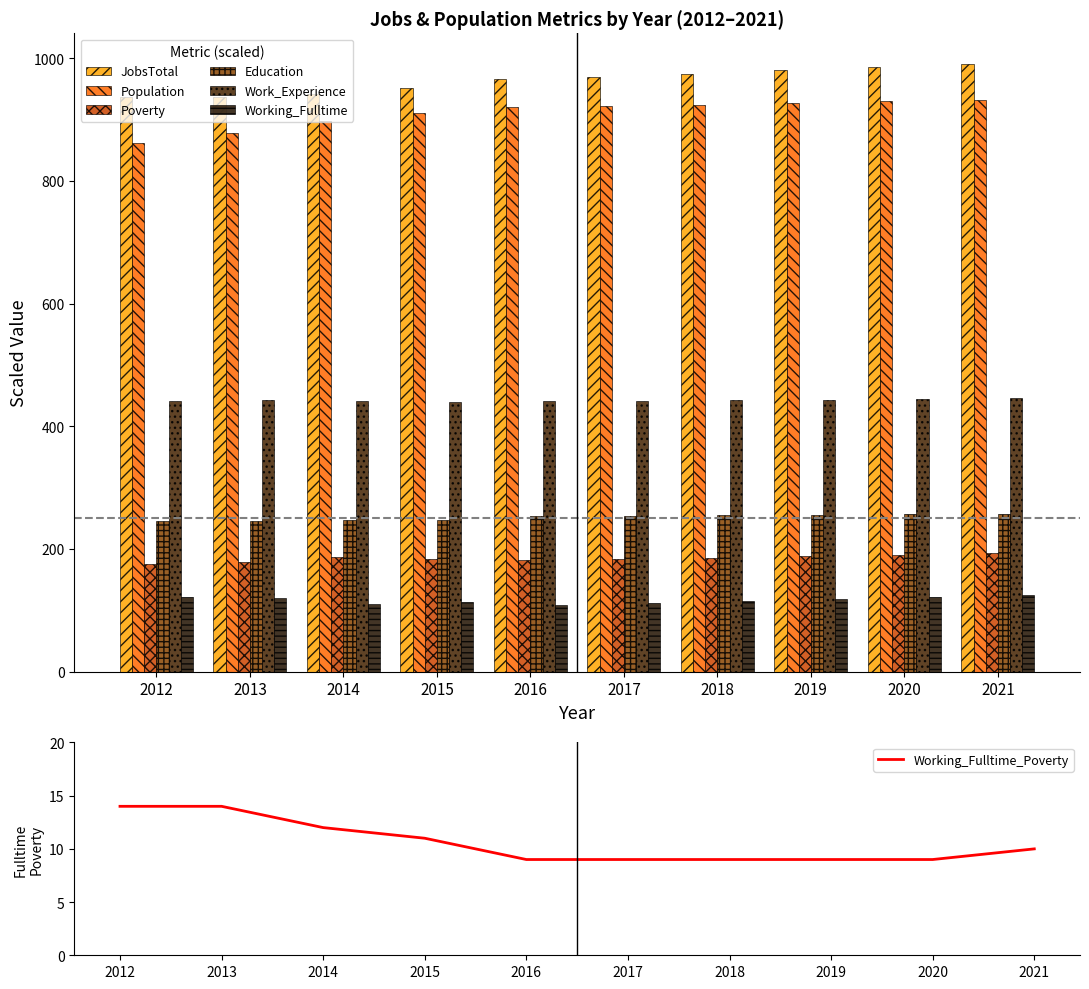

Are the bars grouped side by side (vs. stacked)?

Yes